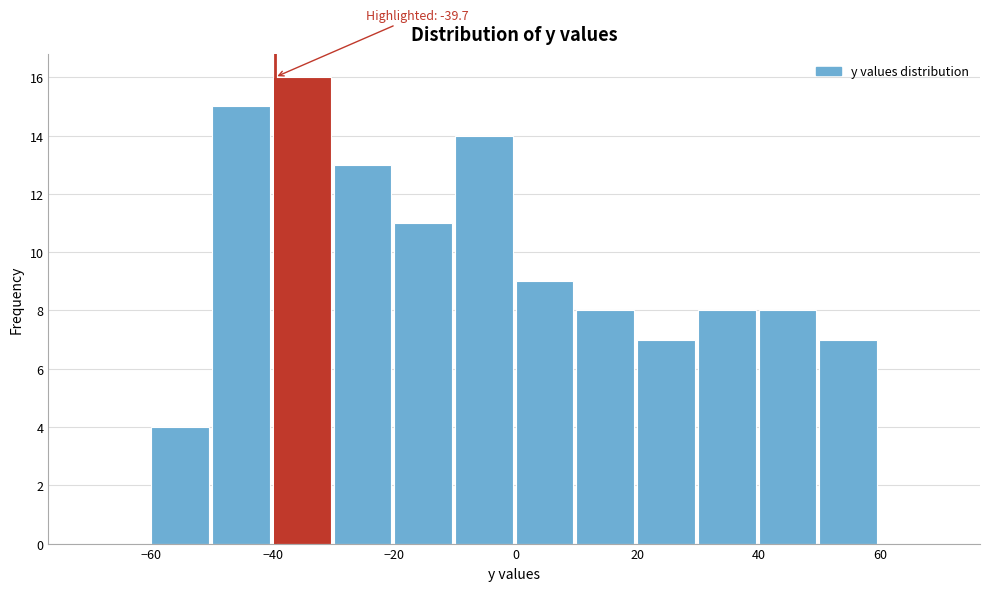

Which range on the x-axis has the tallest bar?

-40 to -30